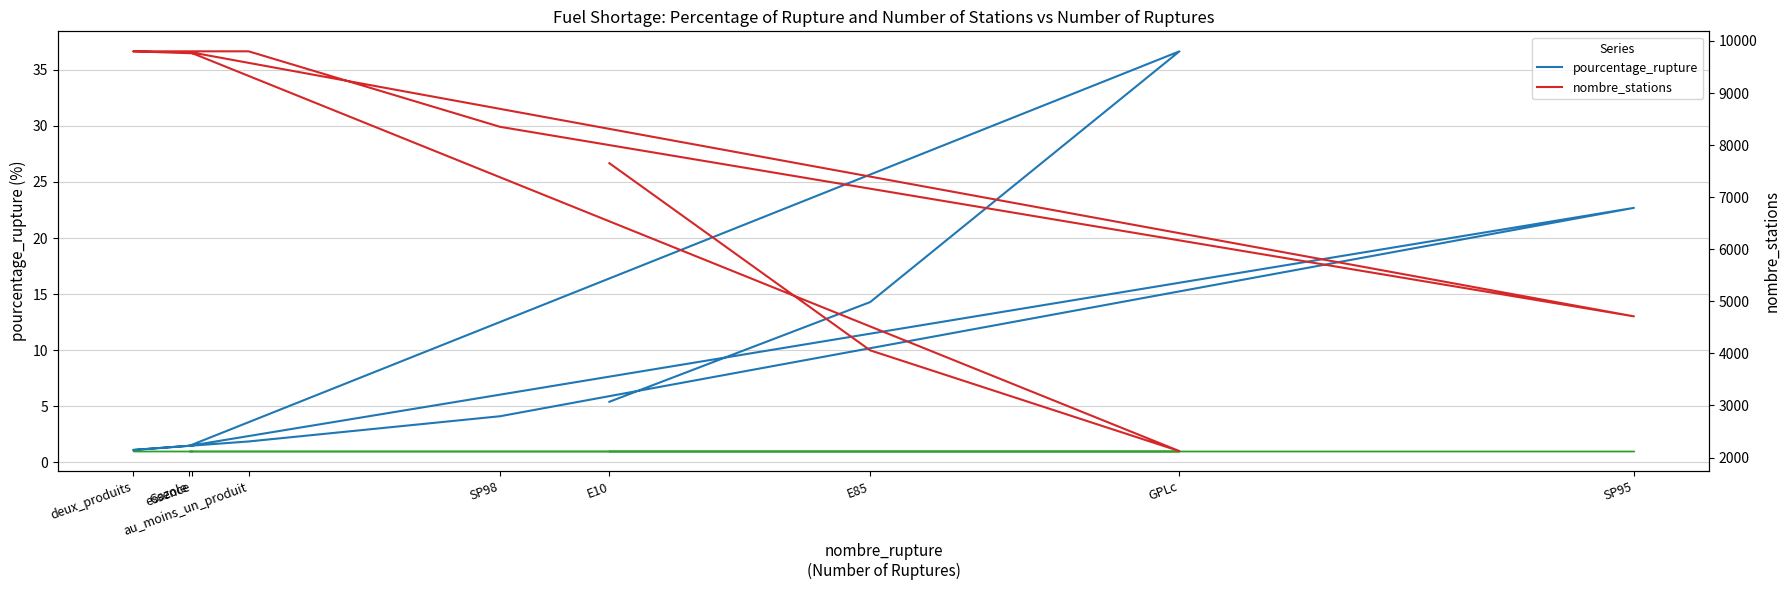

Does the chart have visible grid lines?

Yes